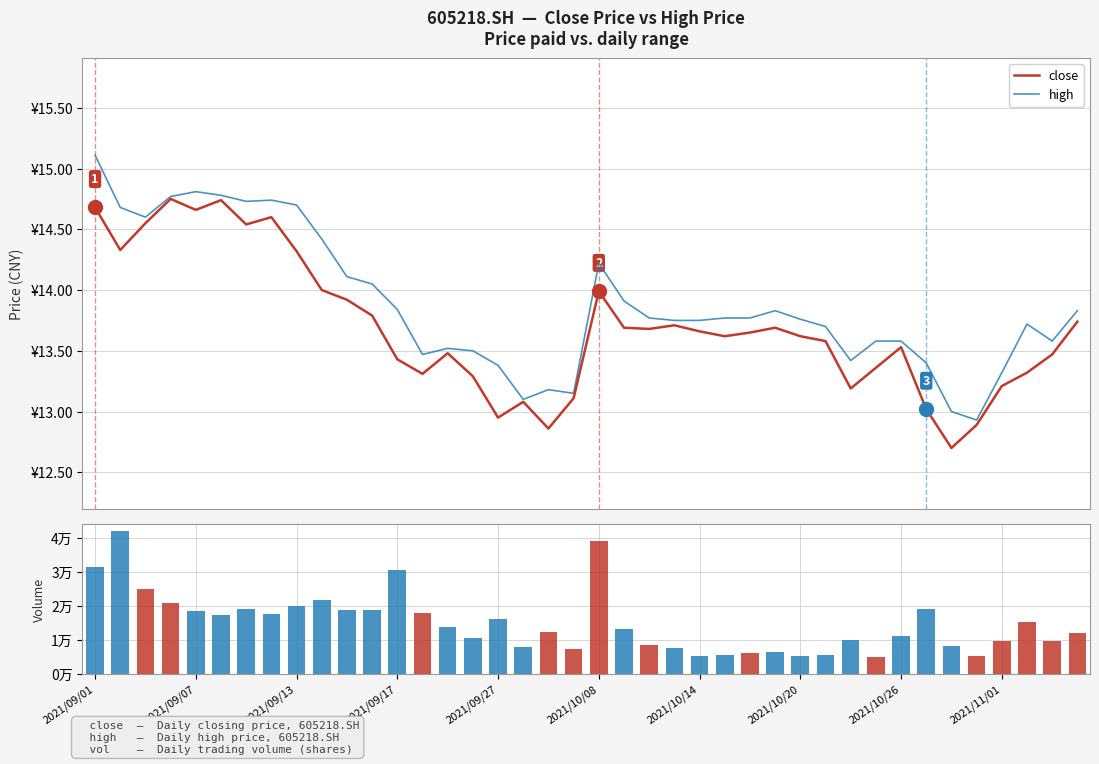

List the series in order of their peak value, highest first.

vol, high, close